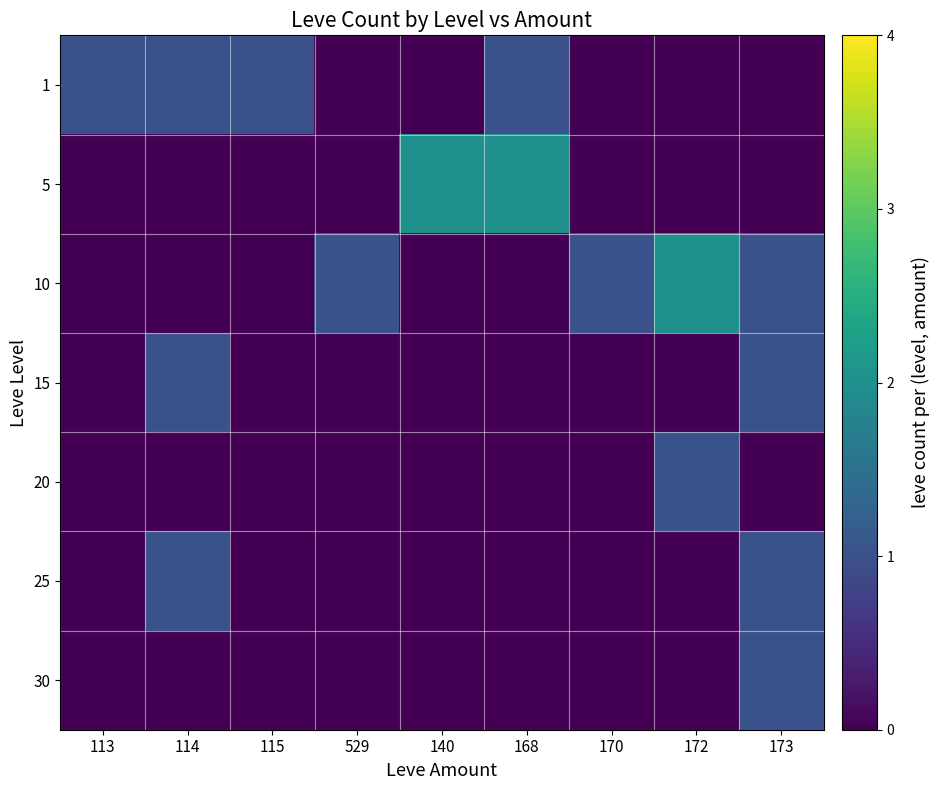

Reading left to right, extract all data points from this chart.

1: 113=1	114=1	115=1	529=0	140=0	168=1	170=0	172=0	173=0
5: 113=0	114=0	115=0	529=0	140=2	168=2	170=0	172=0	173=0
10: 113=0	114=0	115=0	529=1	140=0	168=0	170=1	172=2	173=1
15: 113=0	114=1	115=0	529=0	140=0	168=0	170=0	172=0	173=1
20: 113=0	114=0	115=0	529=0	140=0	168=0	170=0	172=1	173=0
25: 113=0	114=1	115=0	529=0	140=0	168=0	170=0	172=0	173=1
30: 113=0	114=0	115=0	529=0	140=0	168=0	170=0	172=0	173=1